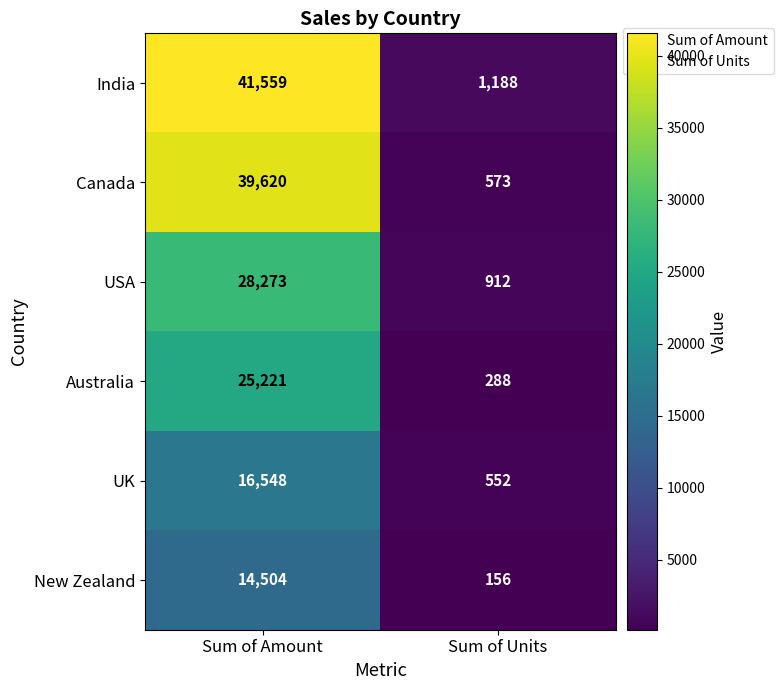

Reading right to left, extract all data points from this chart.

India: Sum of Units=1188	Sum of Amount=41559
Canada: Sum of Units=573	Sum of Amount=39620
USA: Sum of Units=912	Sum of Amount=28273
Australia: Sum of Units=288	Sum of Amount=25221
UK: Sum of Units=552	Sum of Amount=16548
New Zealand: Sum of Units=156	Sum of Amount=14504